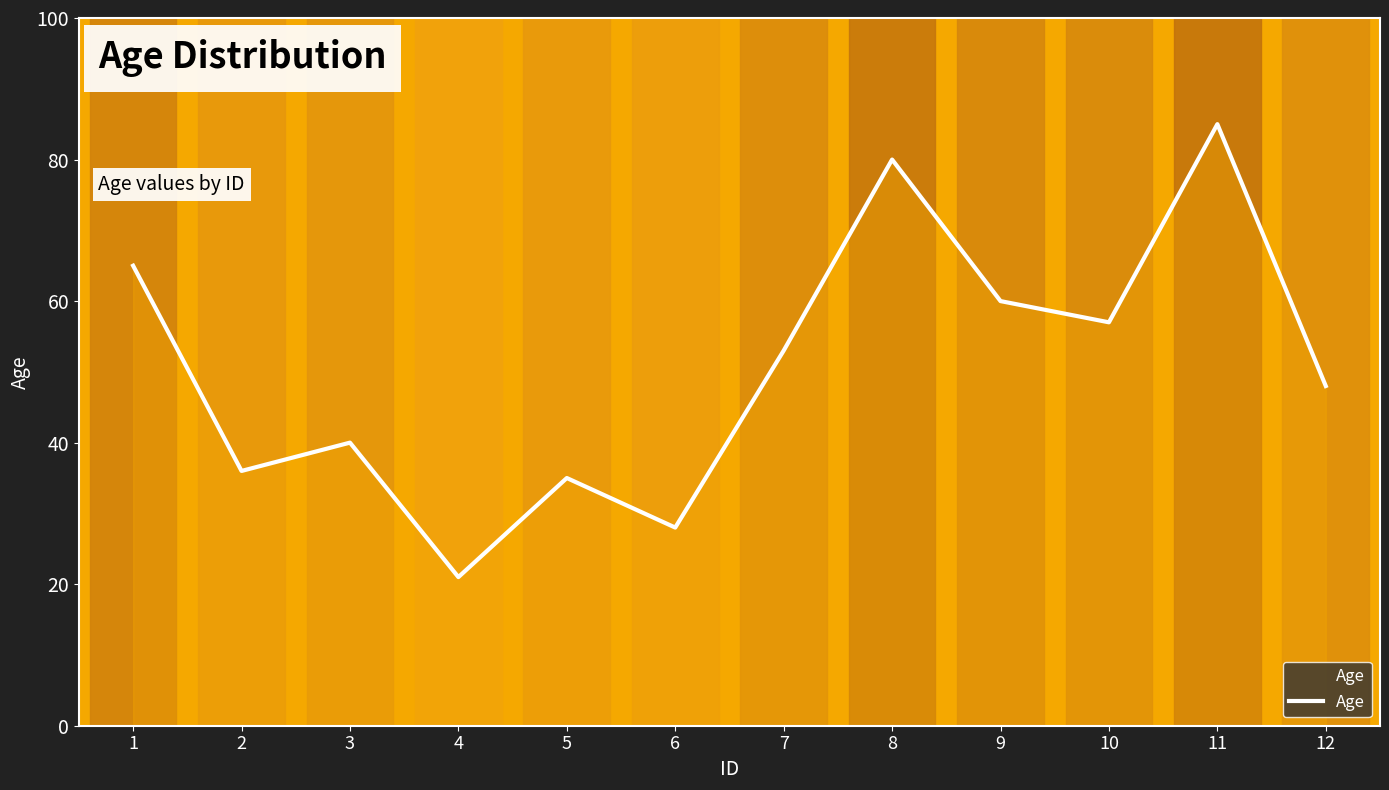

At which category does the data reach its first local peak?

3